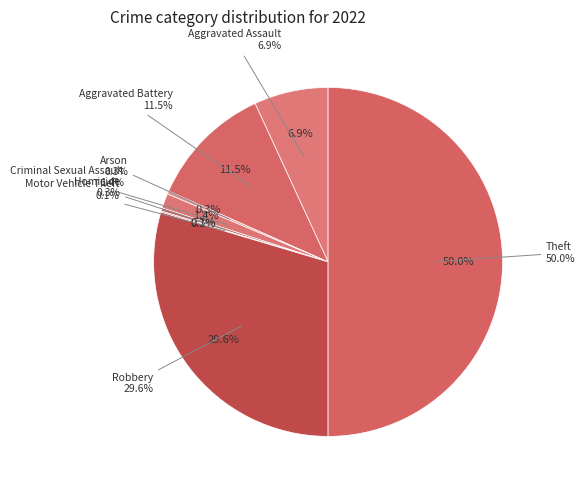

The Aggravated Assault slice represents 21% of the pie. True or false?

False